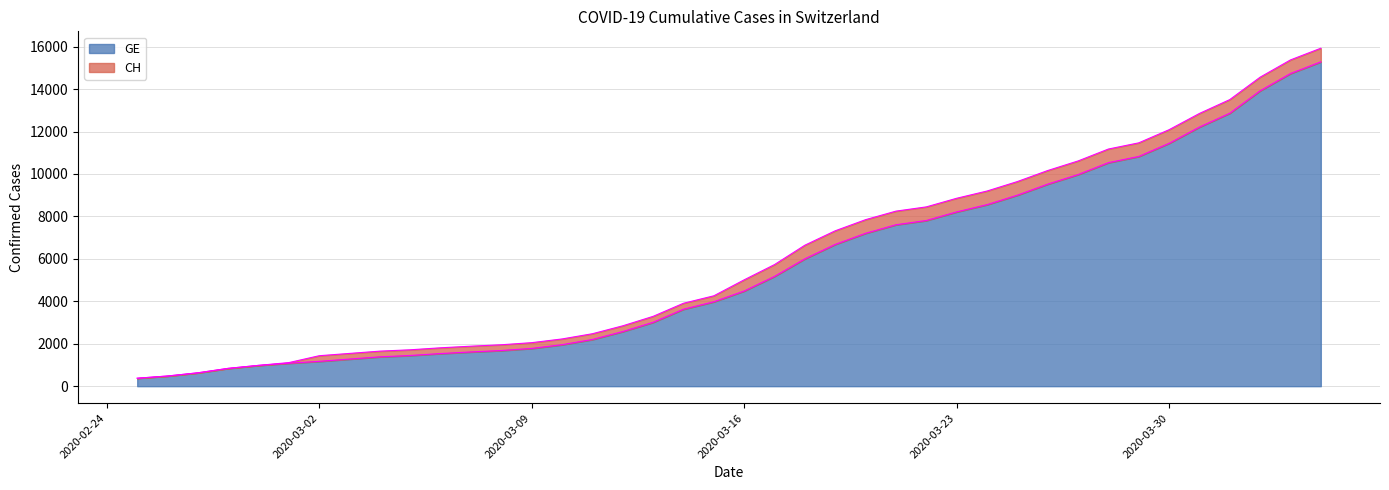

What is the highest value of the GE series?

15284